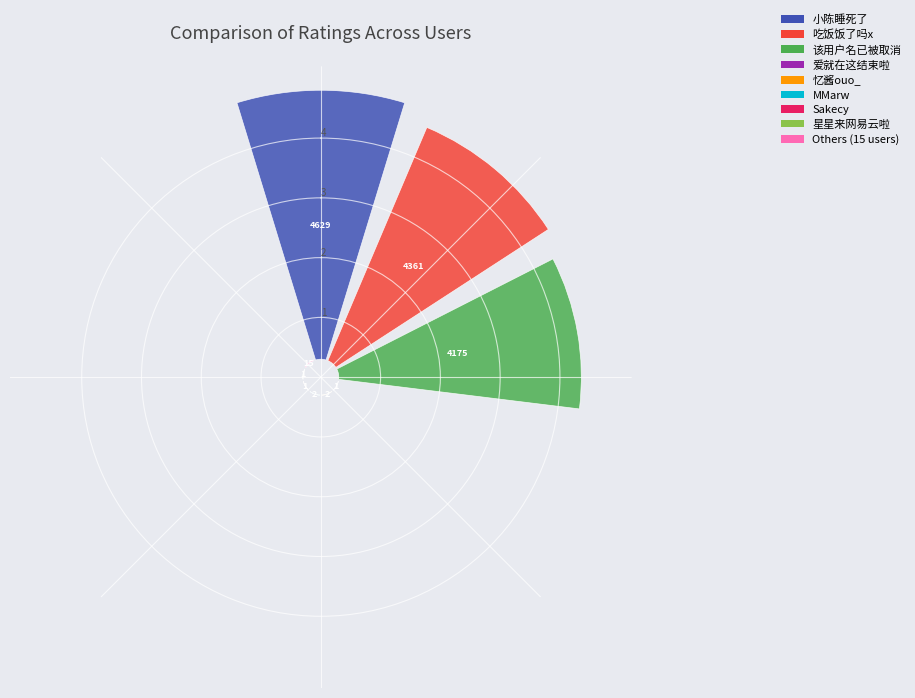

How many slices are in this pie chart?

23